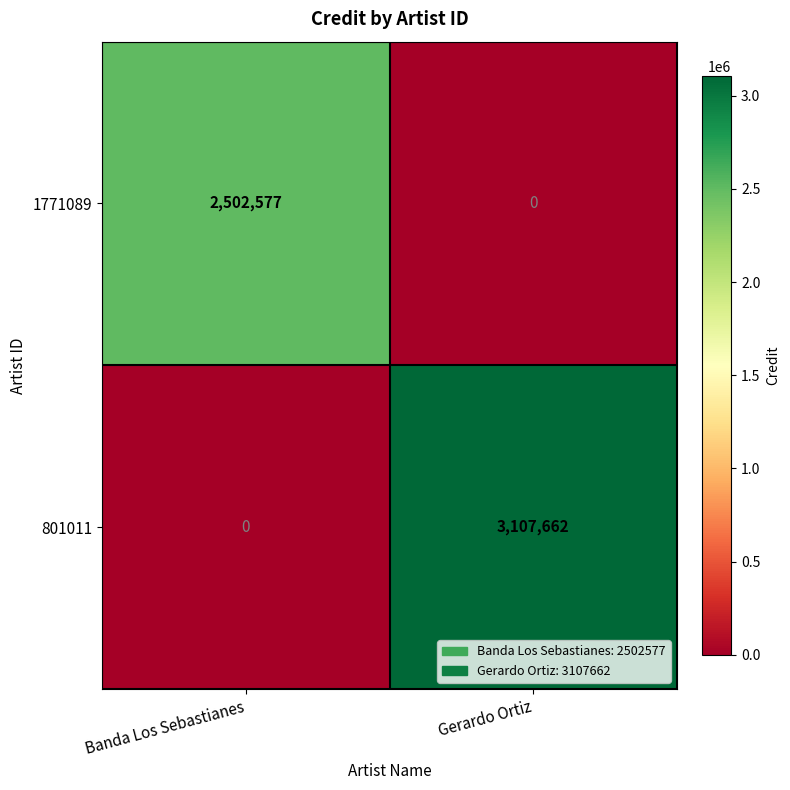

Reading right to left, extract all data points from this chart.

1771089: Gerardo Ortiz=0	Banda Los Sebastianes=2502577
801011: Gerardo Ortiz=3107662	Banda Los Sebastianes=0